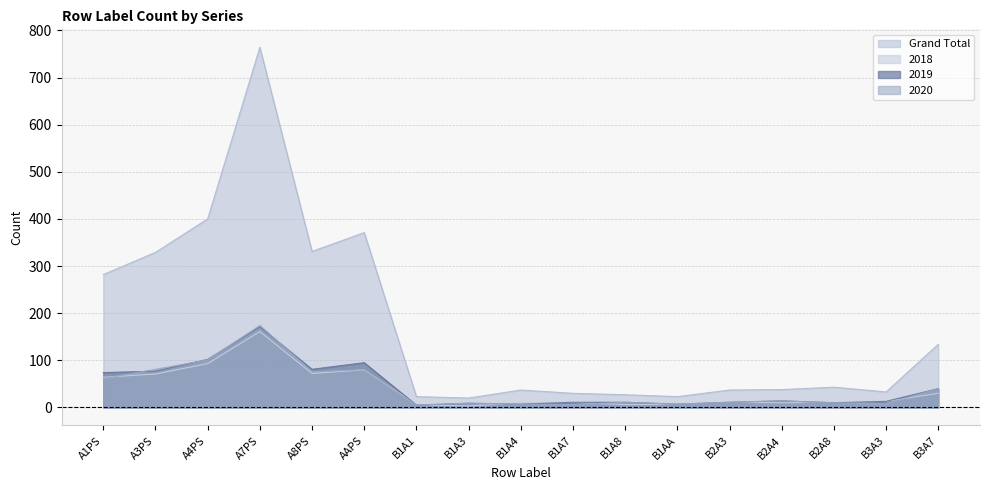

Is it true that 2018 equals 2 at B1A1?

False